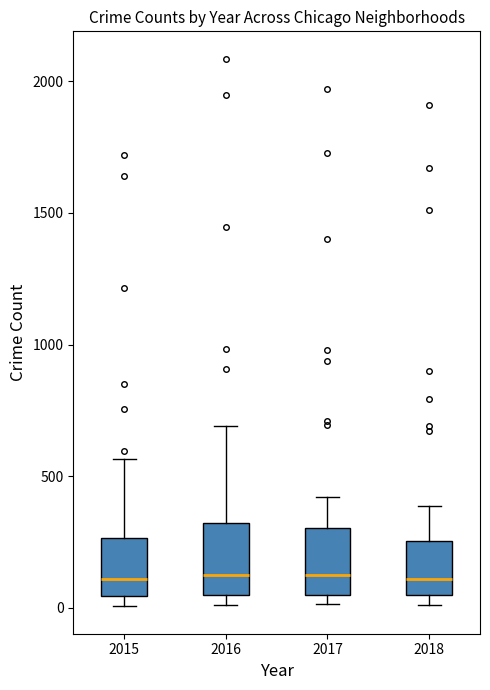

Reading left to right, transcribe this box plot: for each box, give where its median line is, the range the box spans, and where its two whiskers end, as read against the y-axis. The values are not printed on the chart, so give them approximately, as read against the axis.

2015: median 100, box 50 to 250, whiskers 0 to 550
2016: median 150, box 50 to 300, whiskers 0 to 700
2017: median 100, box 50 to 300, whiskers 0 to 400
2018: median 100, box 50 to 250, whiskers 0 to 400